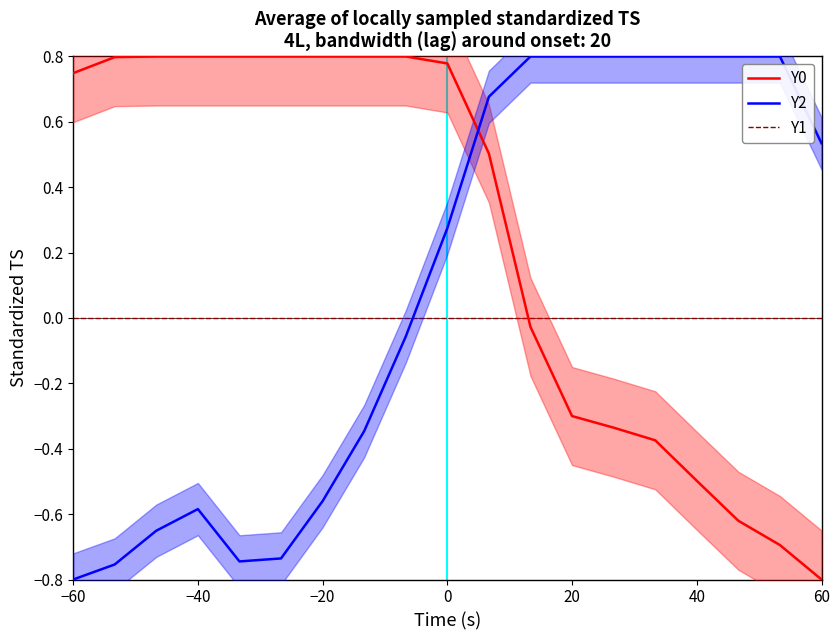

The Y1 series shows 0.0 at 60. True or false?

True